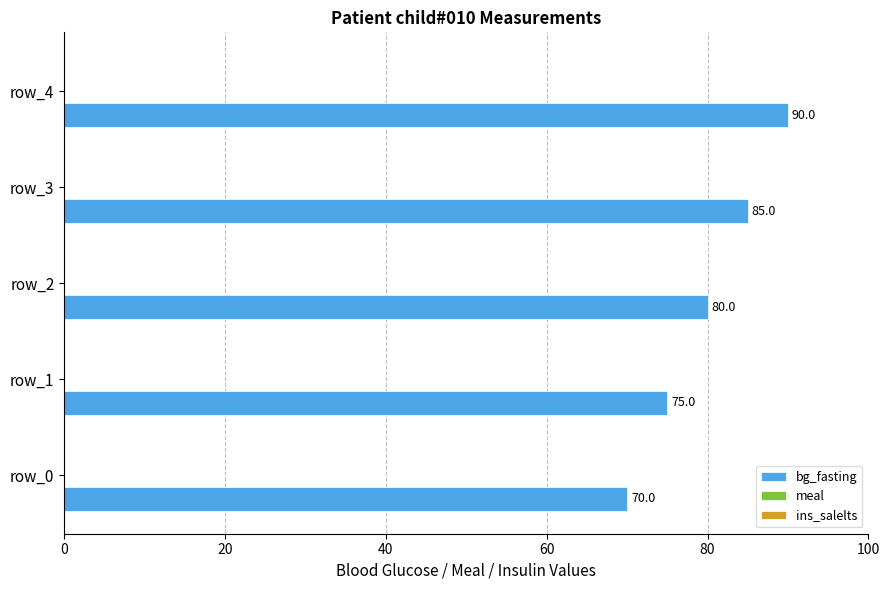

The chart shows a value of 80 at row_2. True or false?

True